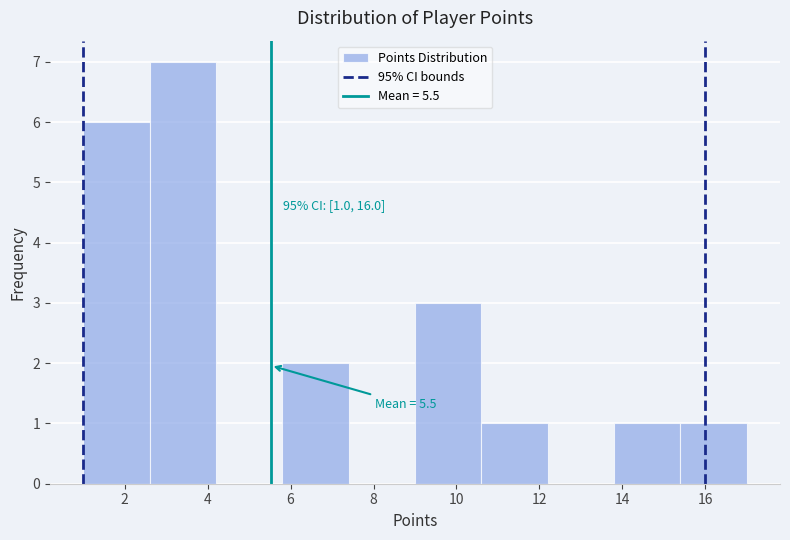

Which range on the x-axis has the tallest bar?

2.6 to 4.2